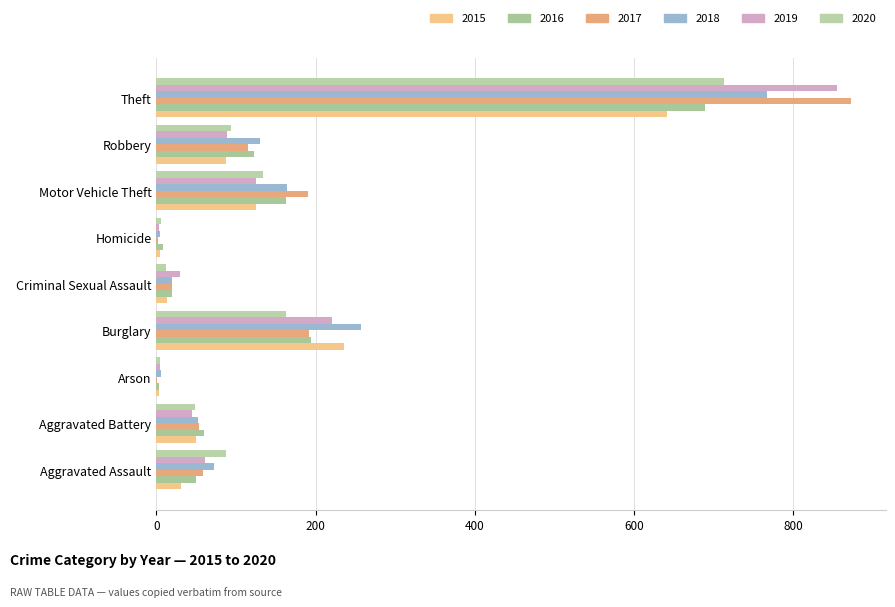

What are all the series names shown in the legend?

2015, 2016, 2017, 2018, 2019, 2020